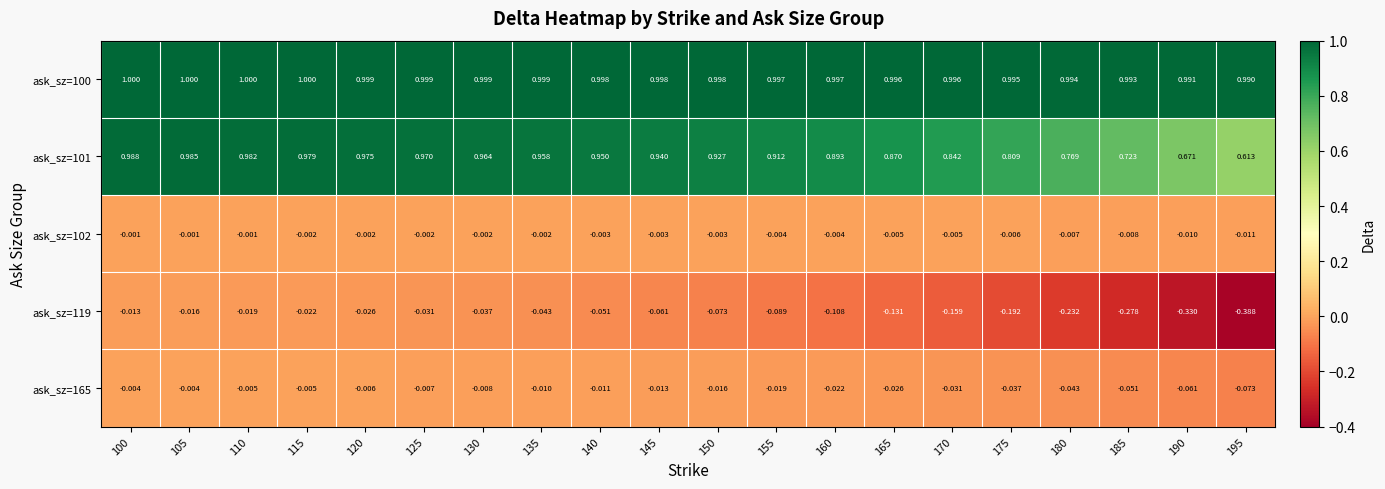

Is the value of ask_sz=102 at 145 greater than the value of ask_sz=165 at 175?

Yes